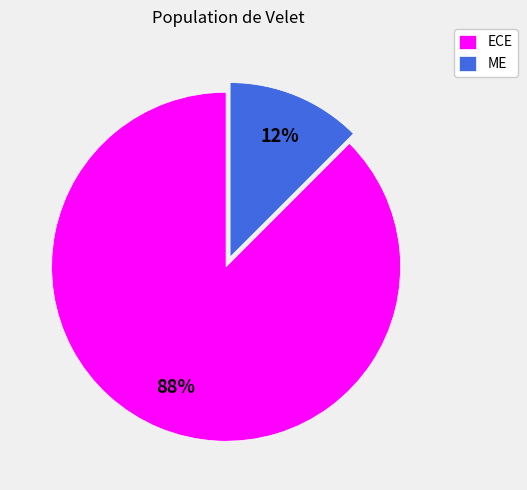

True or false: ECE accounts for 77% of the total.

False